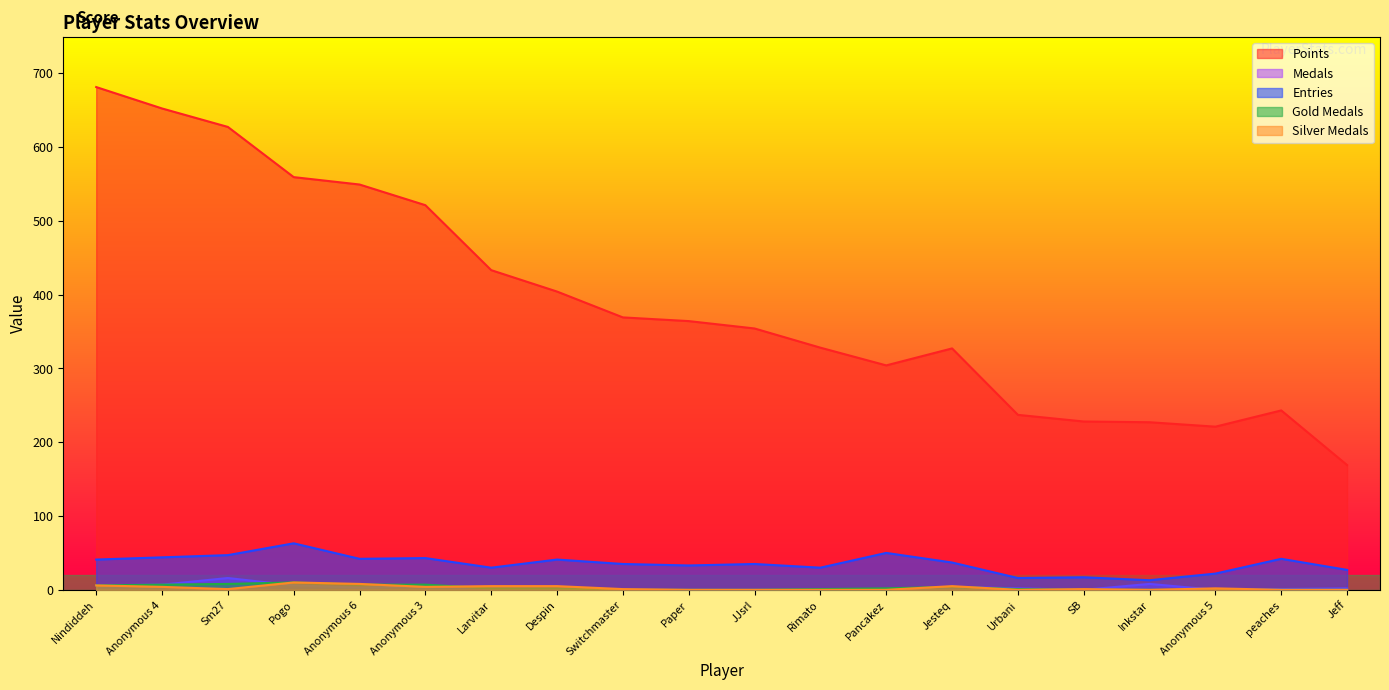

Which series has the widest spread of values?

Points